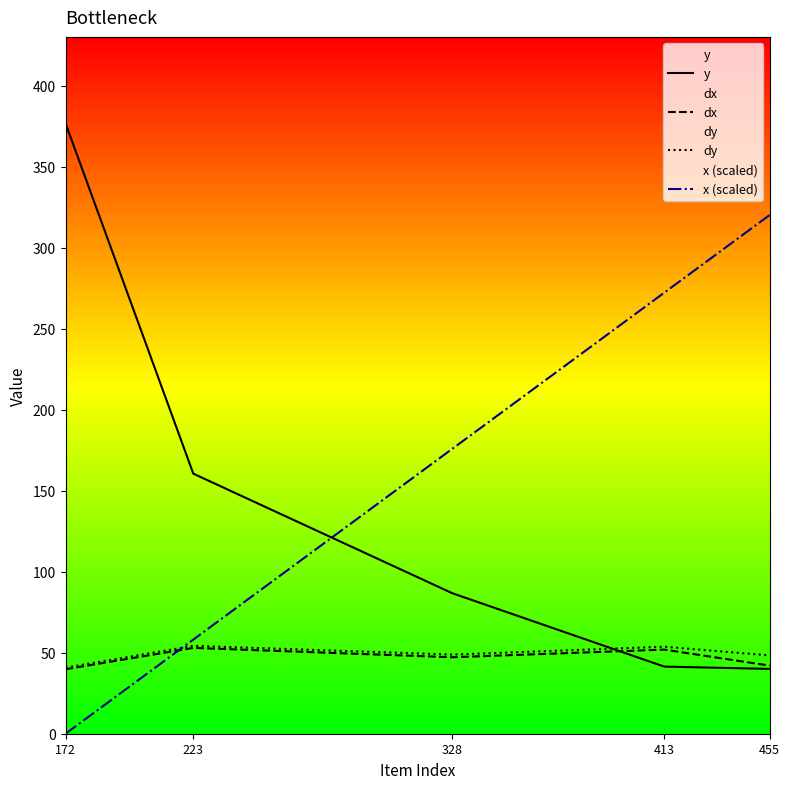

Reading left to right, transcribe all the data shown in this chart.

y: 376.7	160.5	86.7	41.4	40.0
dx: 39.8	53.0	47.2	51.9	42.0
dy: 40.7	54.2	48.8	53.7	48.3
x (scaled): 0.0	58.1	175.9	272.1	320.0